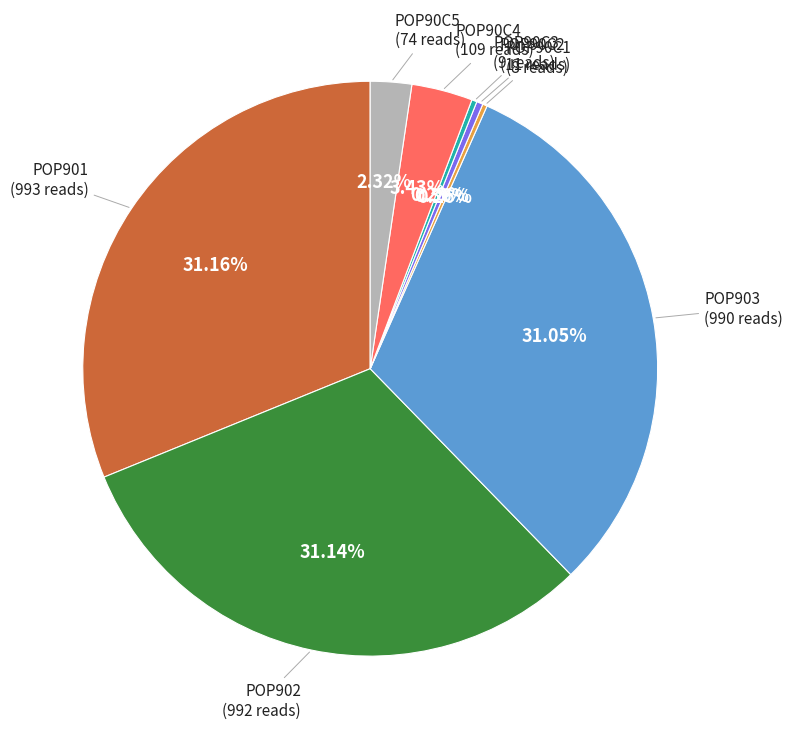

Is there a majority slice in this chart?

No